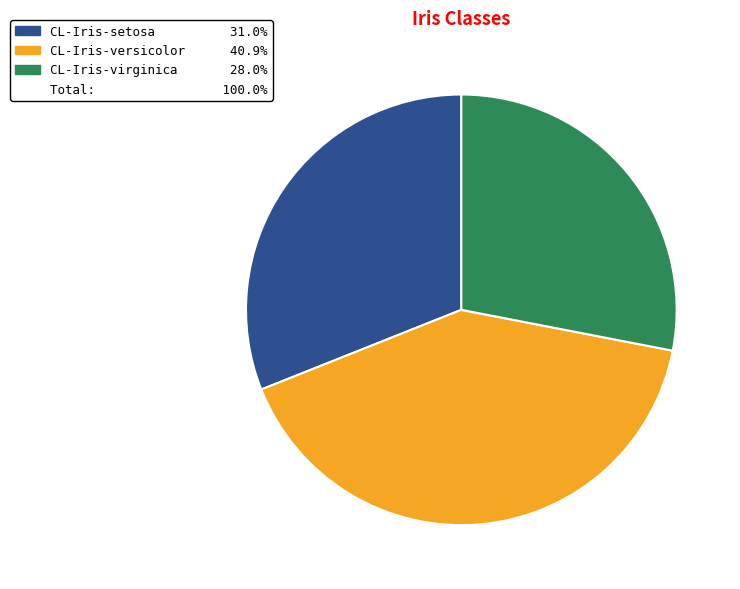

Is there a majority slice in this chart?

No